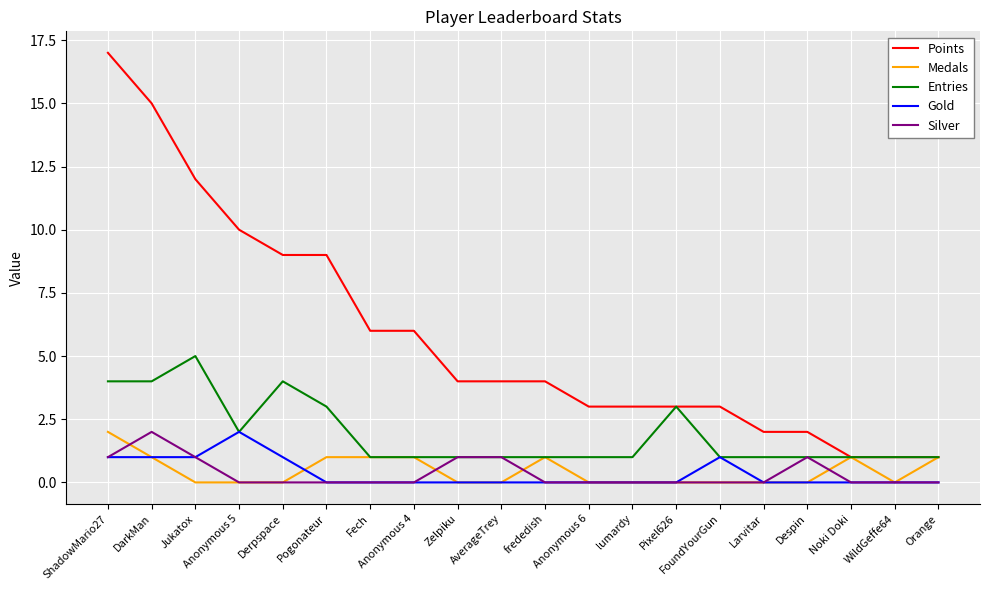

Count the Silver values in the range 0 to 1.

19